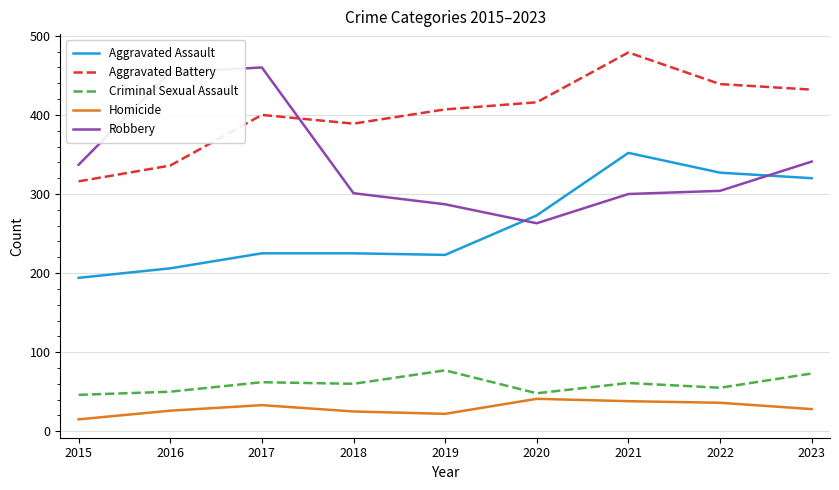

Is the value of Criminal Sexual Assault at 2019 greater than the value of Aggravated Assault at 2018?

No